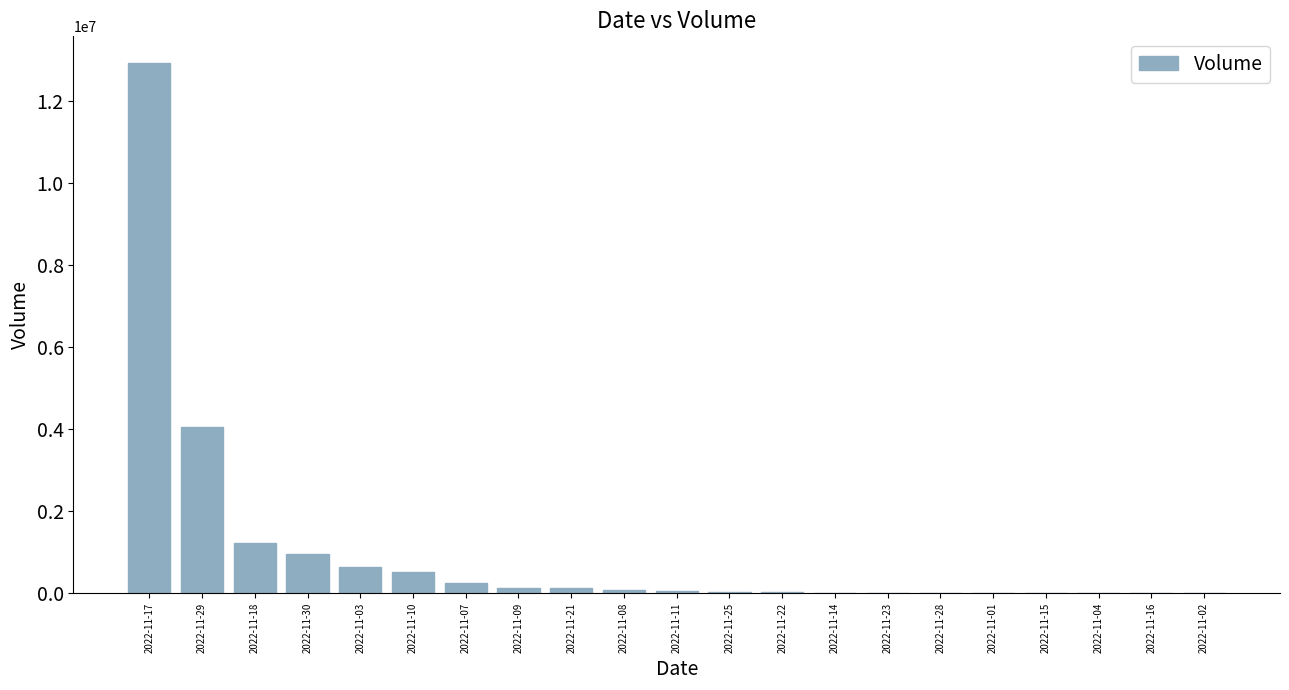

The value at 2022-11-18 is 1233580. True or false?

True